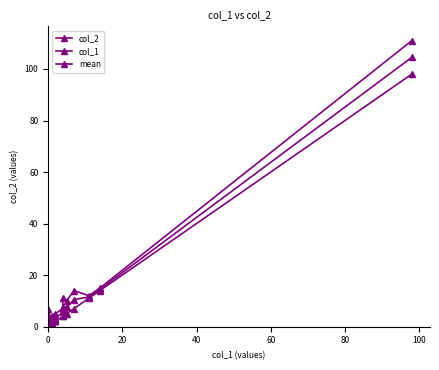

What are all the series names shown in the legend?

col_2, col_1, mean